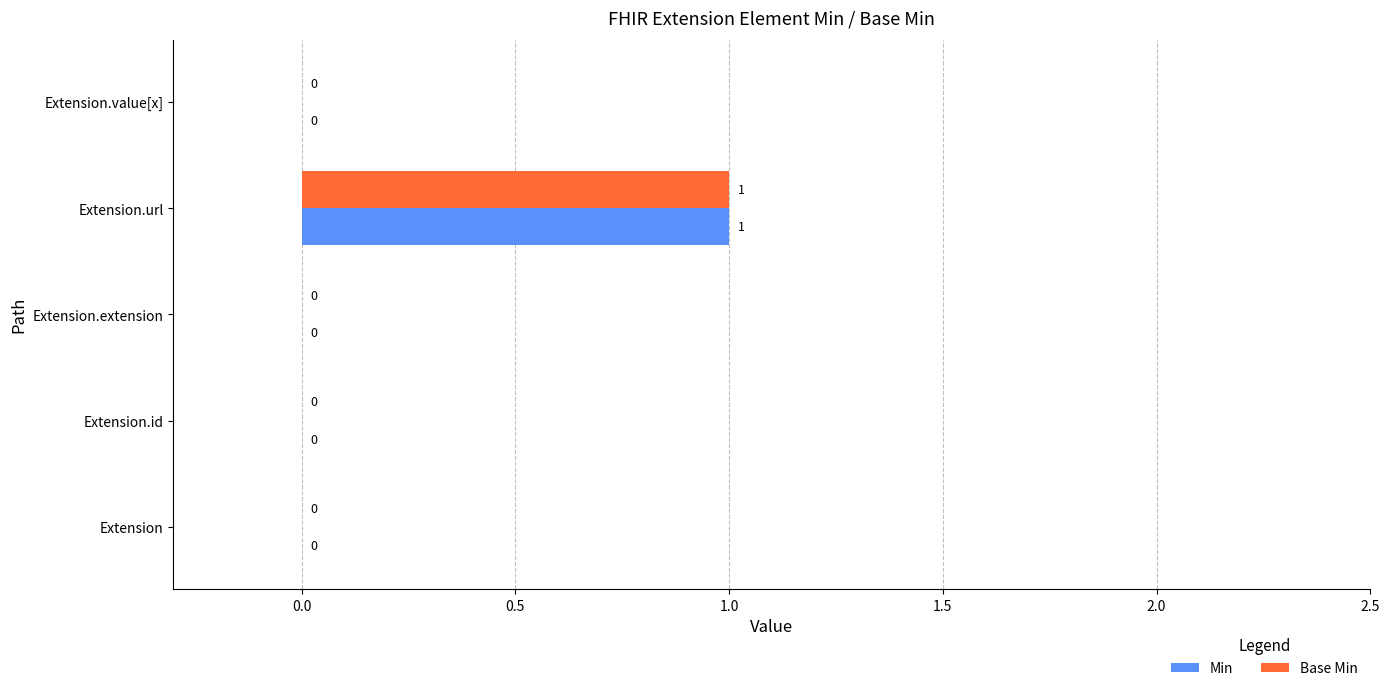

How many positive values does the Base Min series have?

1